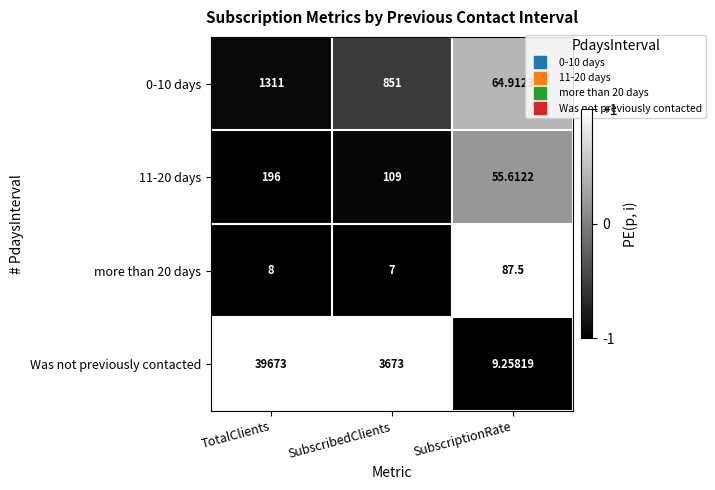

Which category has the lowest value across all series?

SubscribedClients